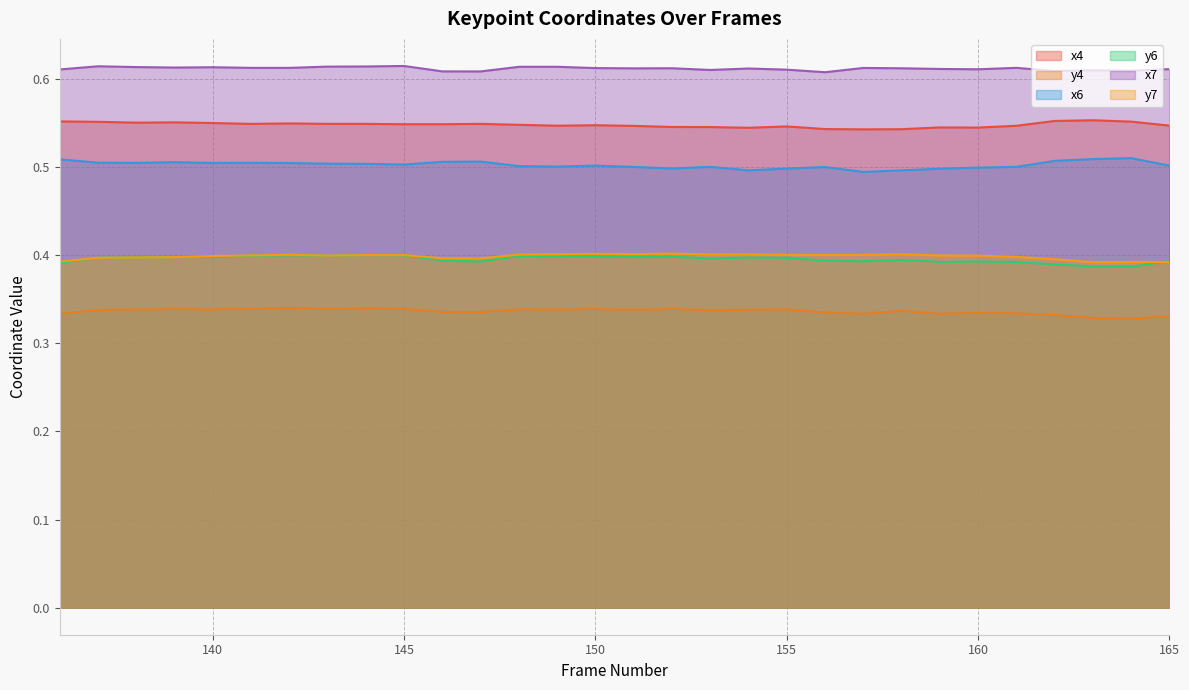

At which category is the sum across all series the highest?

142